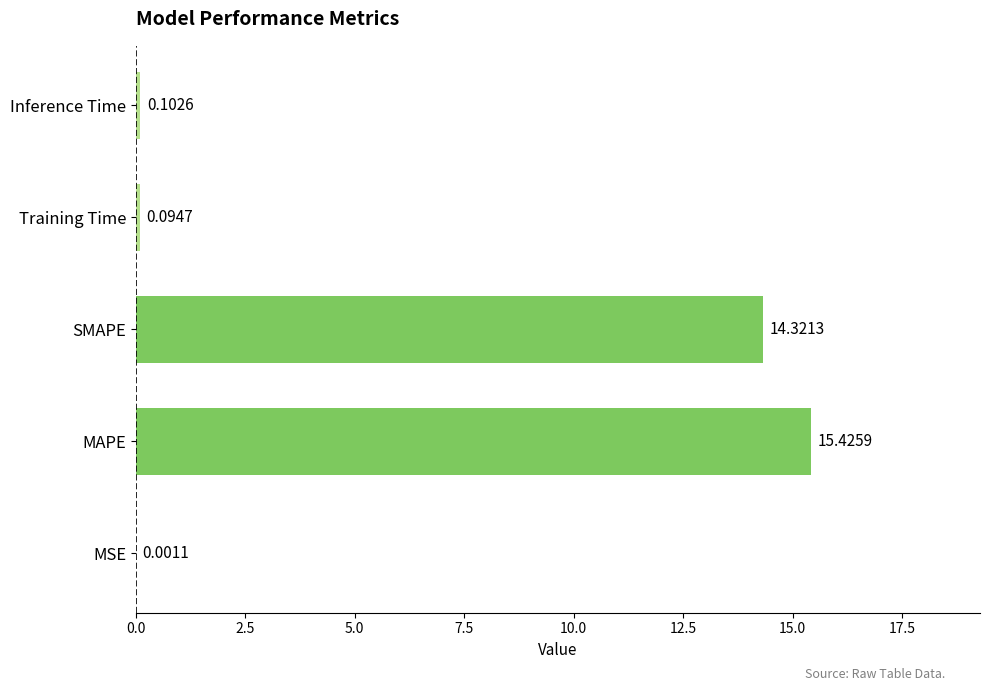

What is the sum of all values?

29.9